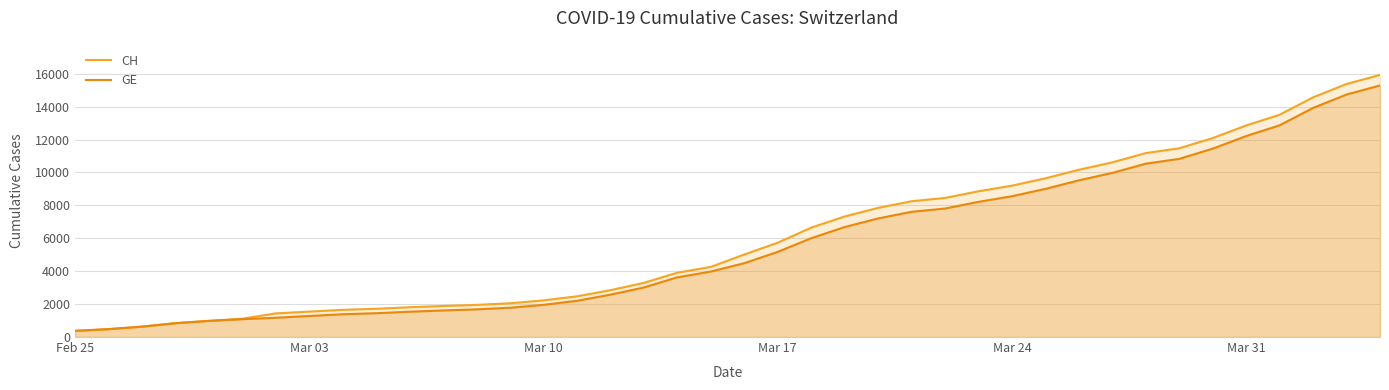

Does the chart display data point markers on the line(s)?

No